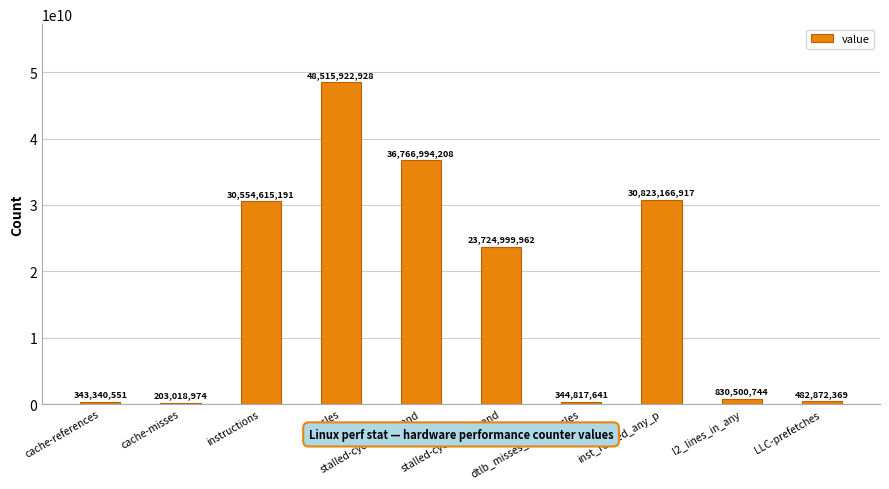

At which label does the data first exceed 23724999962?

instructions